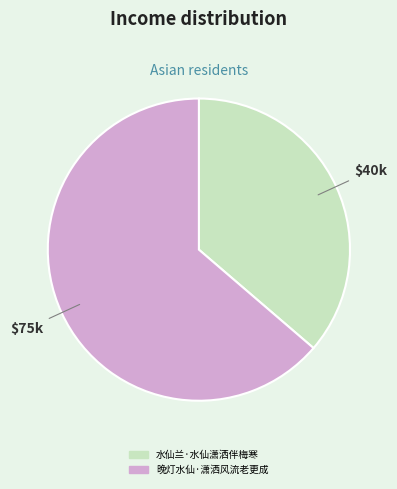

Do 晚灯水仙·潇洒风流老更成 and 水仙兰·水仙潇洒伴梅寒 together represent more than half of the pie?

Yes